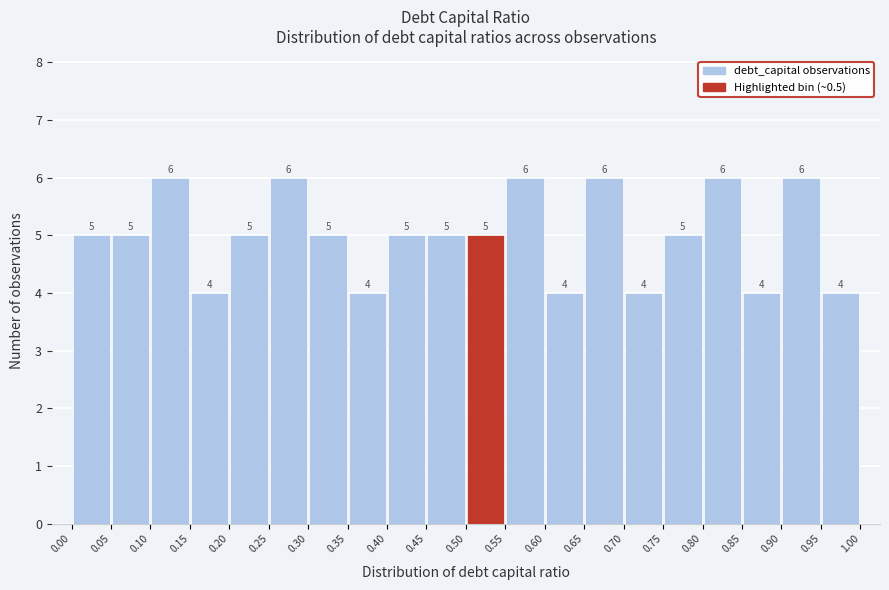

Reading left to right, transcribe this chart: for each bar, give the range it covers on the x-axis and its height.

0.00 to 0.05: 5
0.05 to 0.10: 5
0.10 to 0.15: 6
0.15 to 0.20: 4
0.20 to 0.25: 5
0.25 to 0.30: 6
0.30 to 0.35: 5
0.35 to 0.40: 4
0.40 to 0.45: 5
0.45 to 0.50: 5
0.50 to 0.55: 5
0.55 to 0.60: 6
0.60 to 0.65: 4
0.65 to 0.70: 6
0.70 to 0.75: 4
0.75 to 0.80: 5
0.80 to 0.85: 6
0.85 to 0.90: 4
0.90 to 0.95: 6
0.95 to 1.00: 4